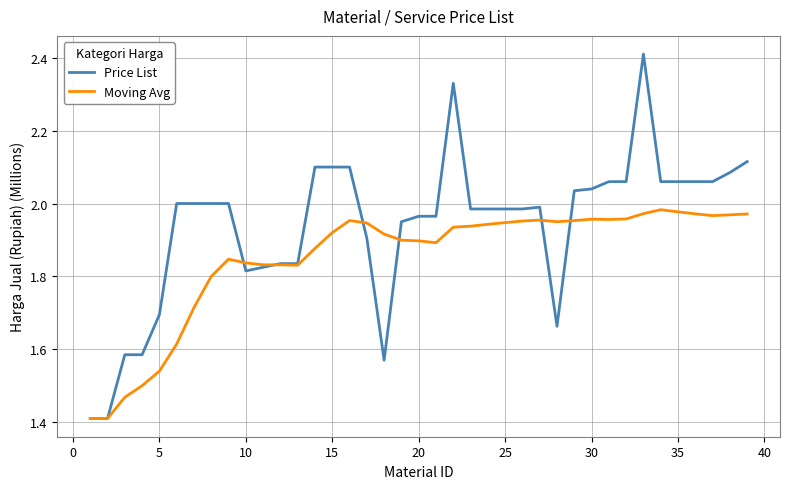

List the series in order of their overall mean, highest first.

Price List, Moving Avg